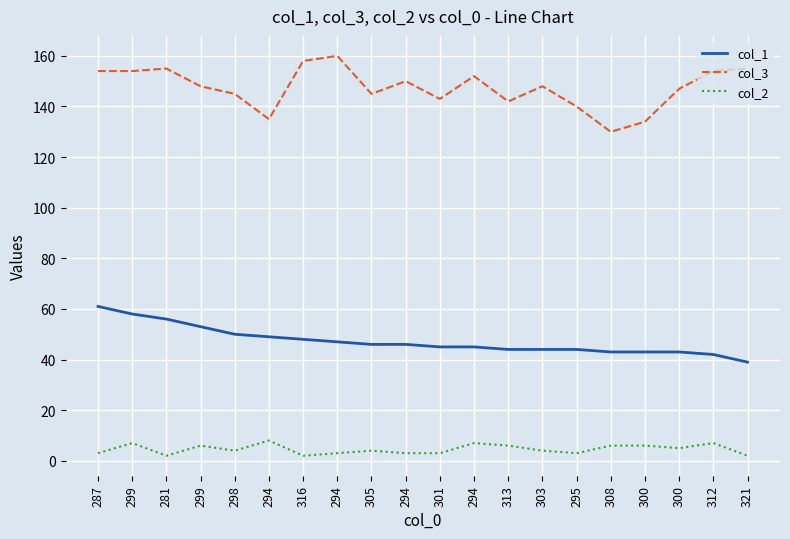

True or false: col_3 and col_2 cross at least once.

False